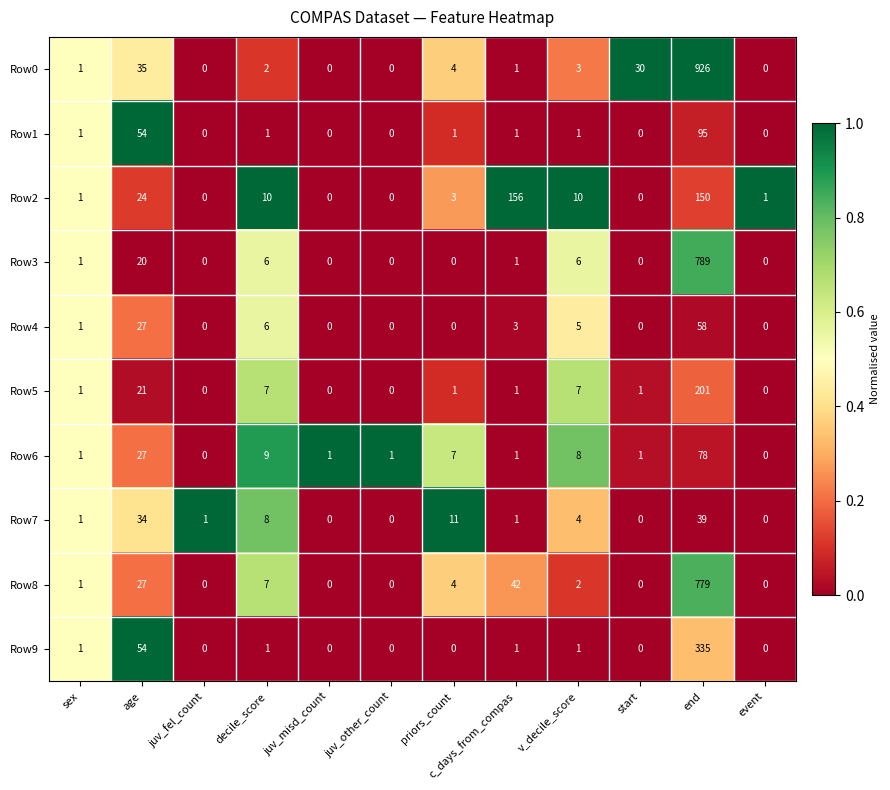

The Row7 series shows 1 at juv_fel_count. True or false?

True